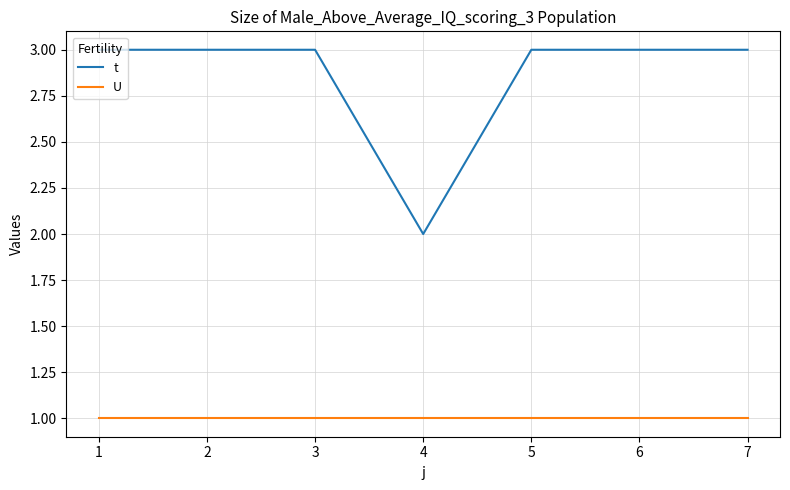

The value of t at 7 is 5. True or false?

False